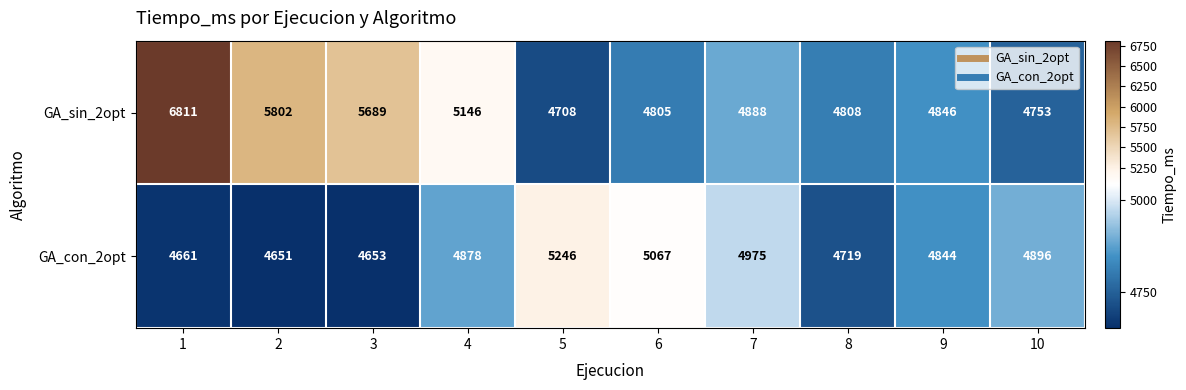

What is the difference between the second highest and second lowest values in the GA_con_2opt series?

414